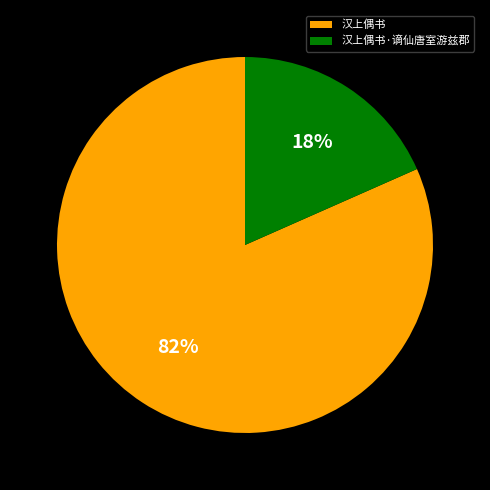

How many segments does this pie chart have?

2